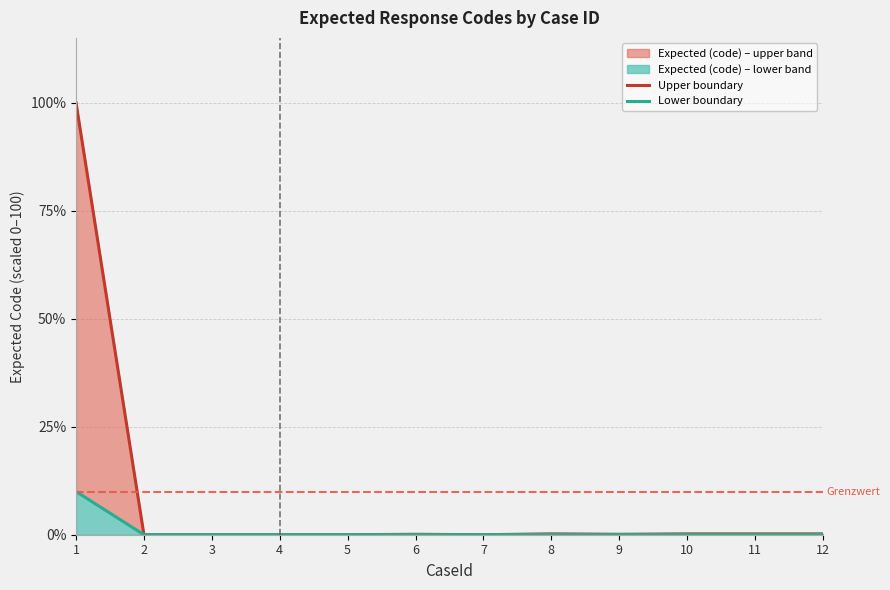

Which series has the largest range (max minus min)?

Upper boundary